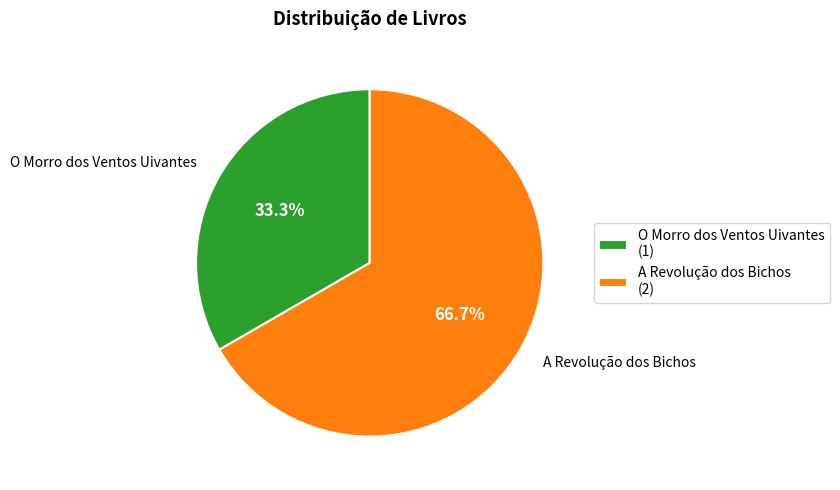

How many slices are in this pie chart?

2